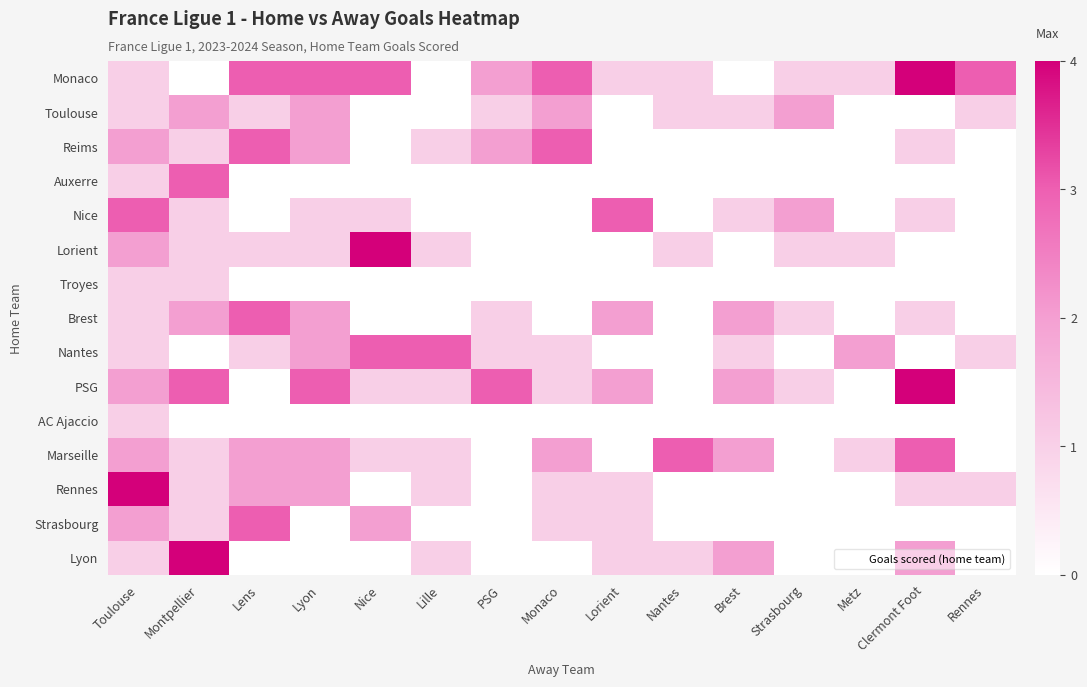

Reading left to right, list all the values displayed in this chart.

Monaco: Toulouse=1	Montpellier=0	Lens=3	Lyon=3	Nice=3	Lille=0	PSG=2	Monaco=3	Lorient=1	Nantes=1	Brest=0	Strasbourg=1	Metz=1	Clermont Foot=4	Rennes=3
Toulouse: Toulouse=1	Montpellier=2	Lens=1	Lyon=2	Nice=0	Lille=0	PSG=1	Monaco=2	Lorient=0	Nantes=1	Brest=1	Strasbourg=2	Metz=0	Clermont Foot=0	Rennes=1
Reims: Toulouse=2	Montpellier=1	Lens=3	Lyon=2	Nice=0	Lille=1	PSG=2	Monaco=3	Lorient=0	Nantes=0	Brest=0	Strasbourg=0	Metz=0	Clermont Foot=1	Rennes=0
Auxerre: Toulouse=1	Montpellier=3	Lens=0	Lyon=0	Nice=0	Lille=0	PSG=0	Monaco=0	Lorient=0	Nantes=0	Brest=0	Strasbourg=0	Metz=0	Clermont Foot=0	Rennes=0
Nice: Toulouse=3	Montpellier=1	Lens=0	Lyon=1	Nice=1	Lille=0	PSG=0	Monaco=0	Lorient=3	Nantes=0	Brest=1	Strasbourg=2	Metz=0	Clermont Foot=1	Rennes=0
Lorient: Toulouse=2	Montpellier=1	Lens=1	Lyon=1	Nice=4	Lille=1	PSG=0	Monaco=0	Lorient=0	Nantes=1	Brest=0	Strasbourg=1	Metz=1	Clermont Foot=0	Rennes=0
Troyes: Toulouse=1	Montpellier=1	Lens=0	Lyon=0	Nice=0	Lille=0	PSG=0	Monaco=0	Lorient=0	Nantes=0	Brest=0	Strasbourg=0	Metz=0	Clermont Foot=0	Rennes=0
Brest: Toulouse=1	Montpellier=2	Lens=3	Lyon=2	Nice=0	Lille=0	PSG=1	Monaco=0	Lorient=2	Nantes=0	Brest=2	Strasbourg=1	Metz=0	Clermont Foot=1	Rennes=0
Nantes: Toulouse=1	Montpellier=0	Lens=1	Lyon=2	Nice=3	Lille=3	PSG=1	Monaco=1	Lorient=0	Nantes=0	Brest=1	Strasbourg=0	Metz=2	Clermont Foot=0	Rennes=1
PSG: Toulouse=2	Montpellier=3	Lens=0	Lyon=3	Nice=1	Lille=1	PSG=3	Monaco=1	Lorient=2	Nantes=0	Brest=2	Strasbourg=1	Metz=0	Clermont Foot=4	Rennes=0
AC Ajaccio: Toulouse=1	Montpellier=0	Lens=0	Lyon=0	Nice=0	Lille=0	PSG=0	Monaco=0	Lorient=0	Nantes=0	Brest=0	Strasbourg=0	Metz=0	Clermont Foot=0	Rennes=0
Marseille: Toulouse=2	Montpellier=1	Lens=2	Lyon=2	Nice=1	Lille=1	PSG=0	Monaco=2	Lorient=0	Nantes=3	Brest=2	Strasbourg=0	Metz=1	Clermont Foot=3	Rennes=0
Rennes: Toulouse=5	Montpellier=1	Lens=2	Lyon=2	Nice=0	Lille=1	PSG=0	Monaco=1	Lorient=1	Nantes=0	Brest=0	Strasbourg=0	Metz=0	Clermont Foot=1	Rennes=1
Strasbourg: Toulouse=2	Montpellier=1	Lens=3	Lyon=0	Nice=2	Lille=0	PSG=0	Monaco=1	Lorient=1	Nantes=0	Brest=0	Strasbourg=0	Metz=0	Clermont Foot=0	Rennes=0
Lyon: Toulouse=1	Montpellier=4	Lens=0	Lyon=0	Nice=0	Lille=1	PSG=0	Monaco=0	Lorient=1	Nantes=1	Brest=2	Strasbourg=0	Metz=0	Clermont Foot=2	Rennes=0